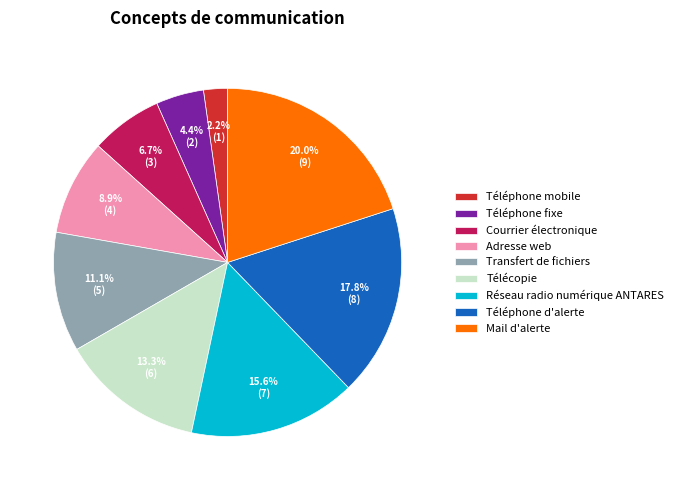

What is the smallest slice in the pie chart?

Téléphone mobile